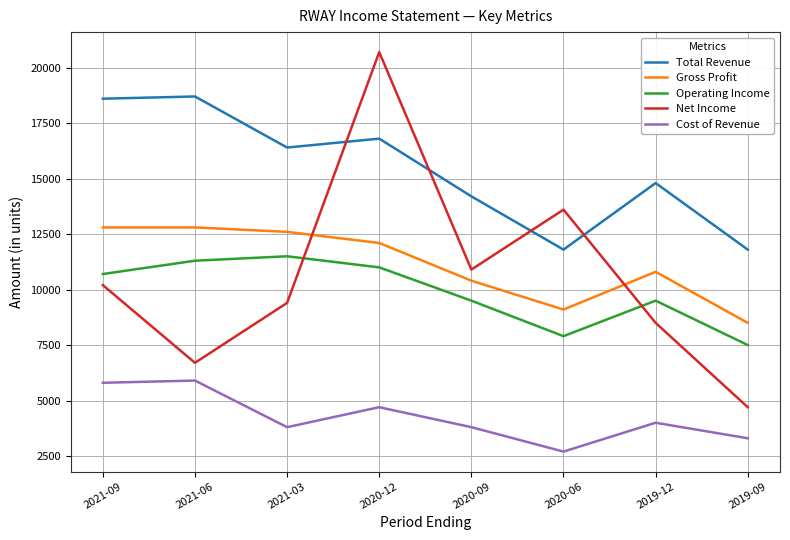

Does the chart have visible grid lines?

Yes